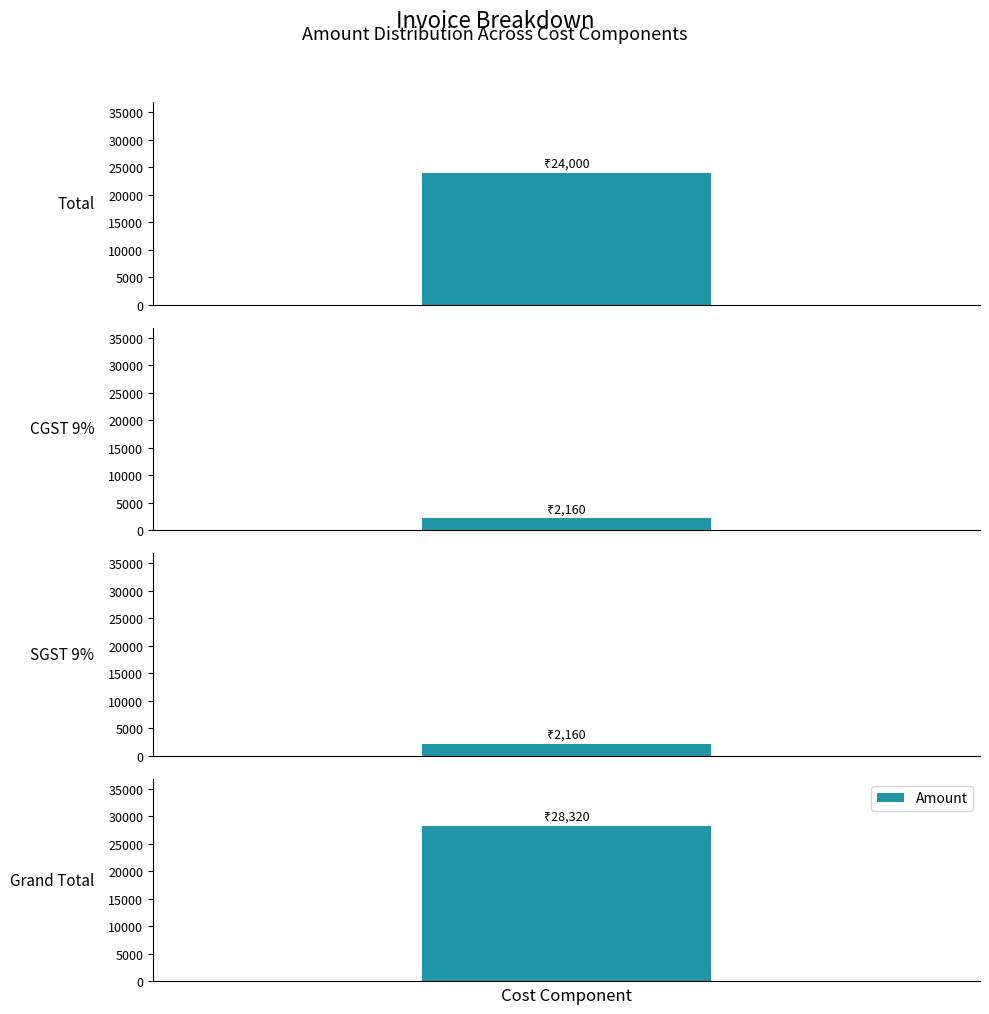

Reading left to right, what are all the values shown in this chart?

Total=24000	CGST 9%=2160	SGST 9%=2160	Grand Total=28320